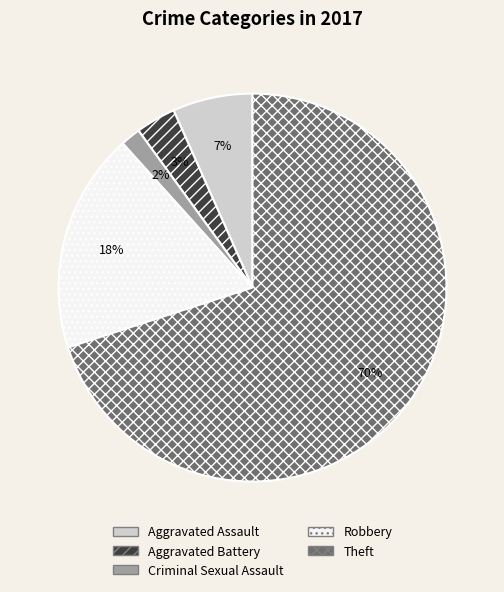

Between Robbery and Criminal Sexual Assault, which is larger?

Robbery